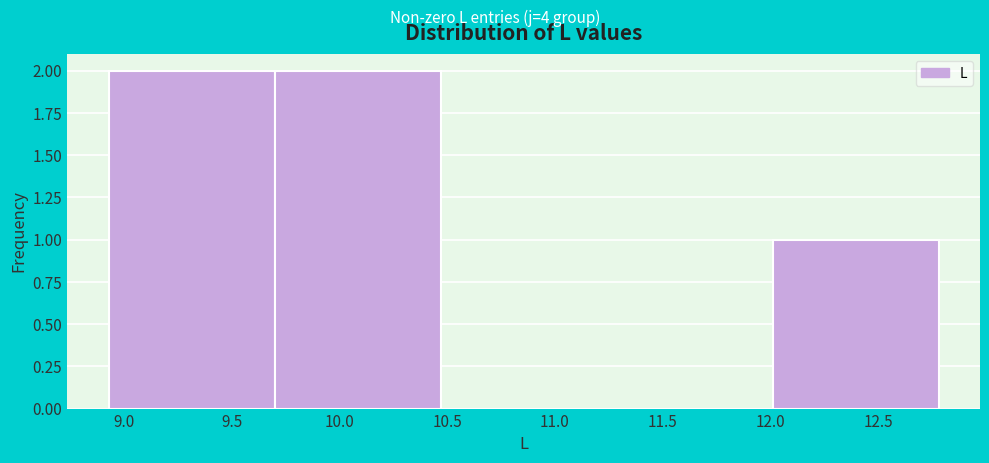

Reading left to right, transcribe this chart: for each bar, give the range it covers on the x-axis and its height. Neither the bar edges nor the heights are printed on the chart, so give them approximately, as read against the axes.

8.93 to 9.70: 2
9.70 to 10.47: 2
10.47 to 11.24: 0
11.24 to 12.01: 0
12.01 to 12.78: 1